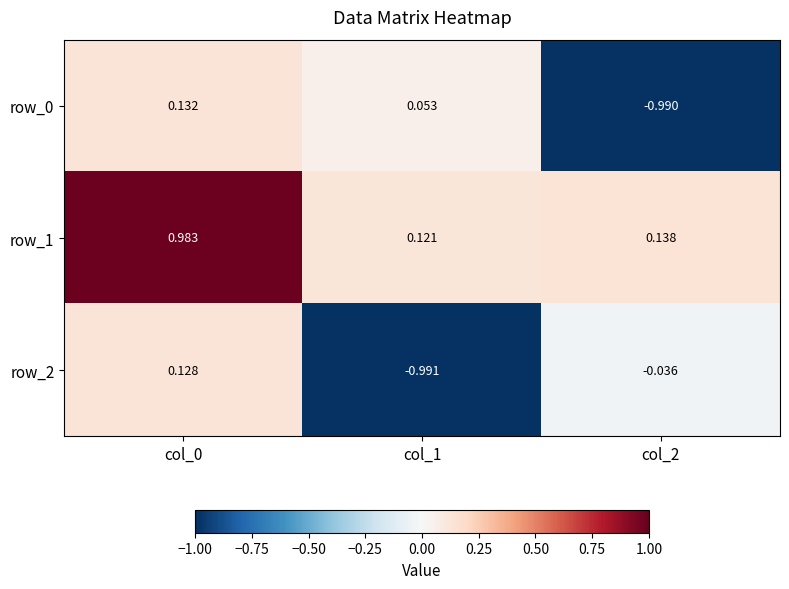

Is the value of row_1 at col_1 greater than the value of row_2 at col_0?

No